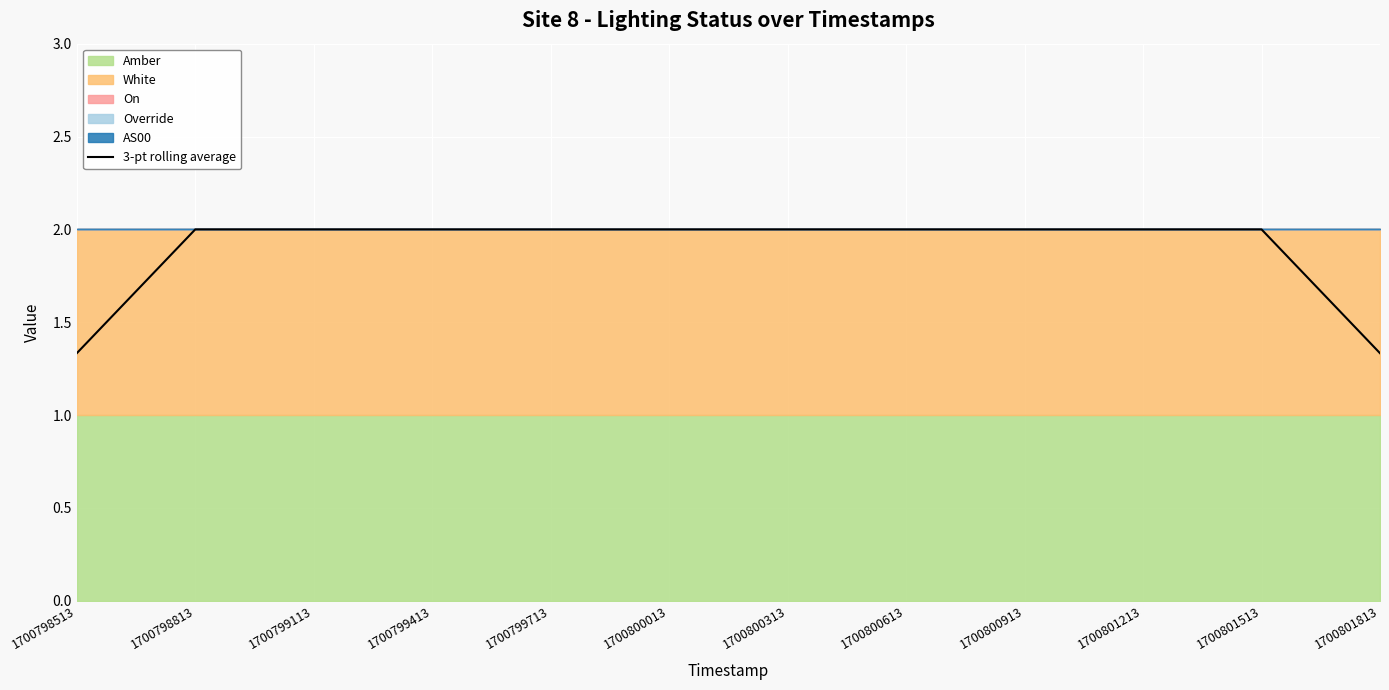

Is it true that 3-pt rolling average equals 0.6 at 1700800313?

False